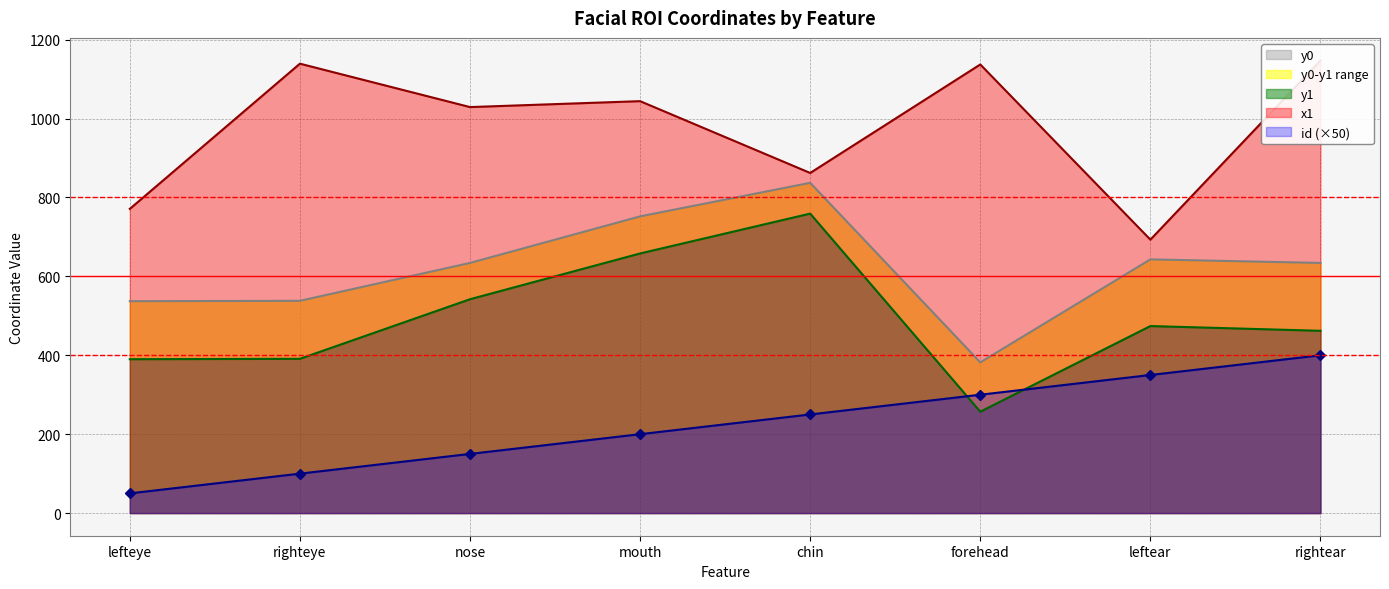

Which series has the widest spread of values?

y1